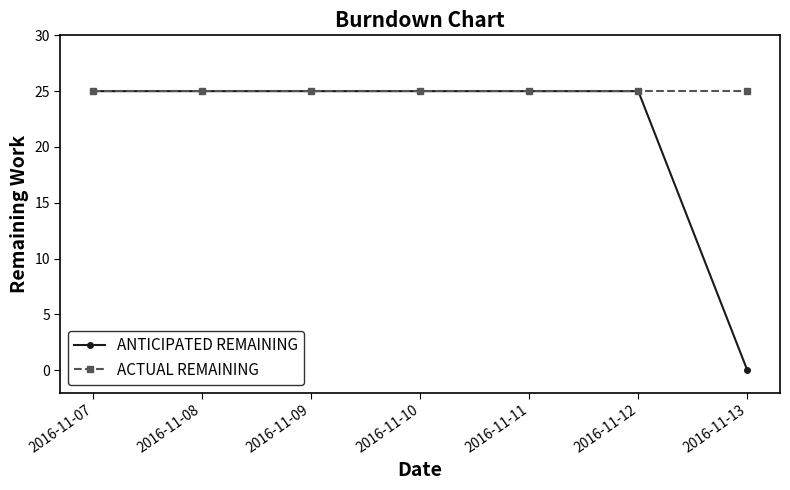

Reading left to right, extract all data points from this chart.

ANTICIPATED REMAINING: 2016-11-07=25	2016-11-08=25	2016-11-09=25	2016-11-10=25	2016-11-11=25	2016-11-12=25	2016-11-13=0
ACTUAL REMAINING: 2016-11-07=25	2016-11-08=25	2016-11-09=25	2016-11-10=25	2016-11-11=25	2016-11-12=25	2016-11-13=25